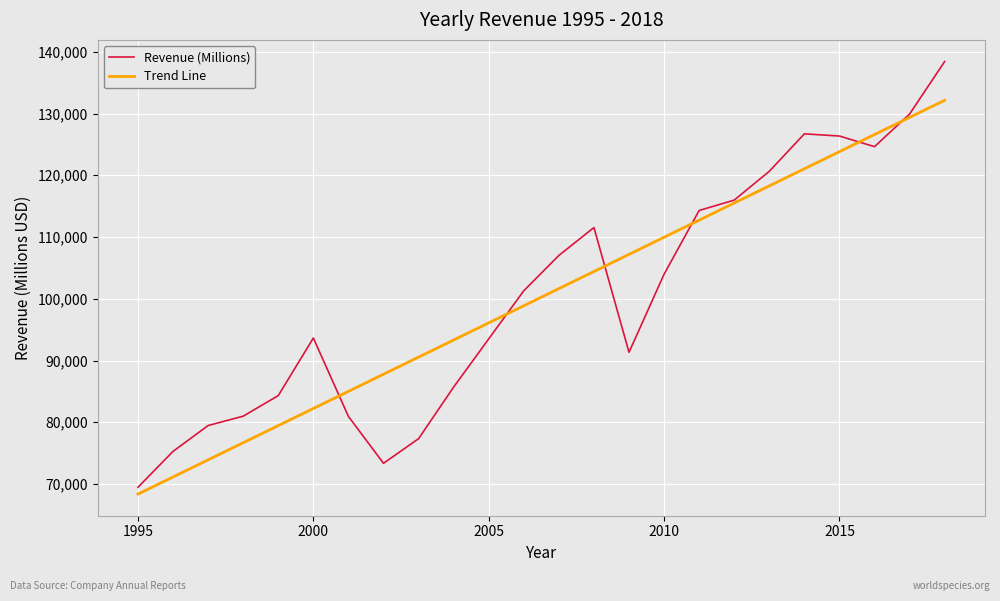

True or false: Trend Line has more than 1 points higher than both neighbors.

False